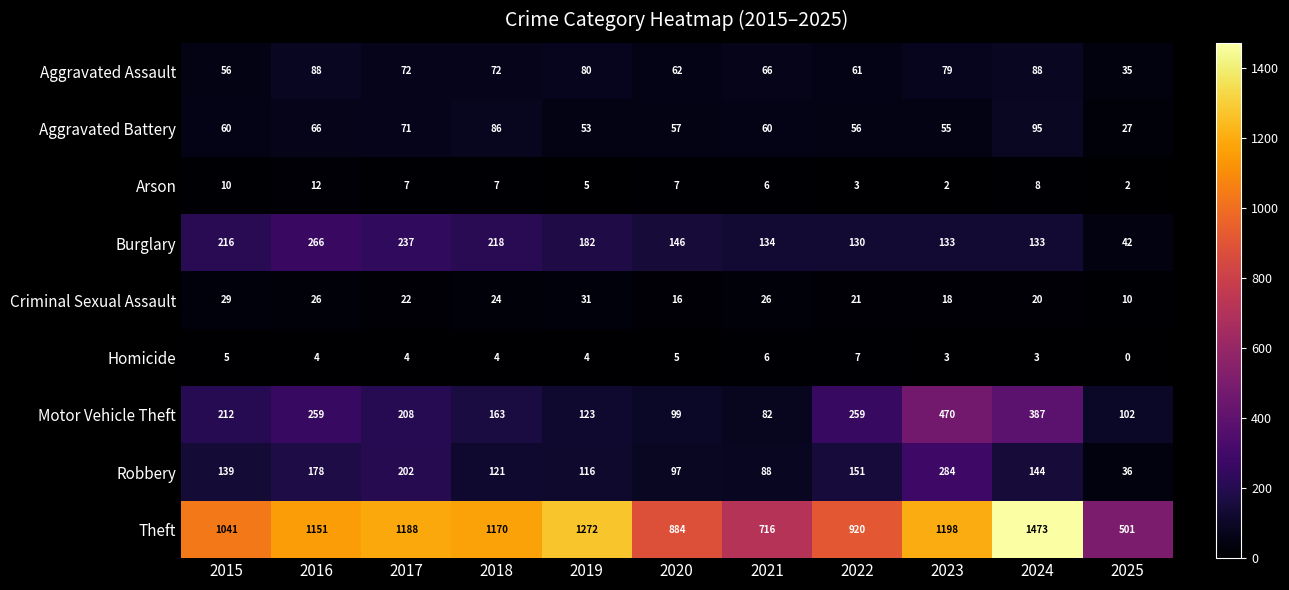

Where is Robbery nearest to the value 160?

2022